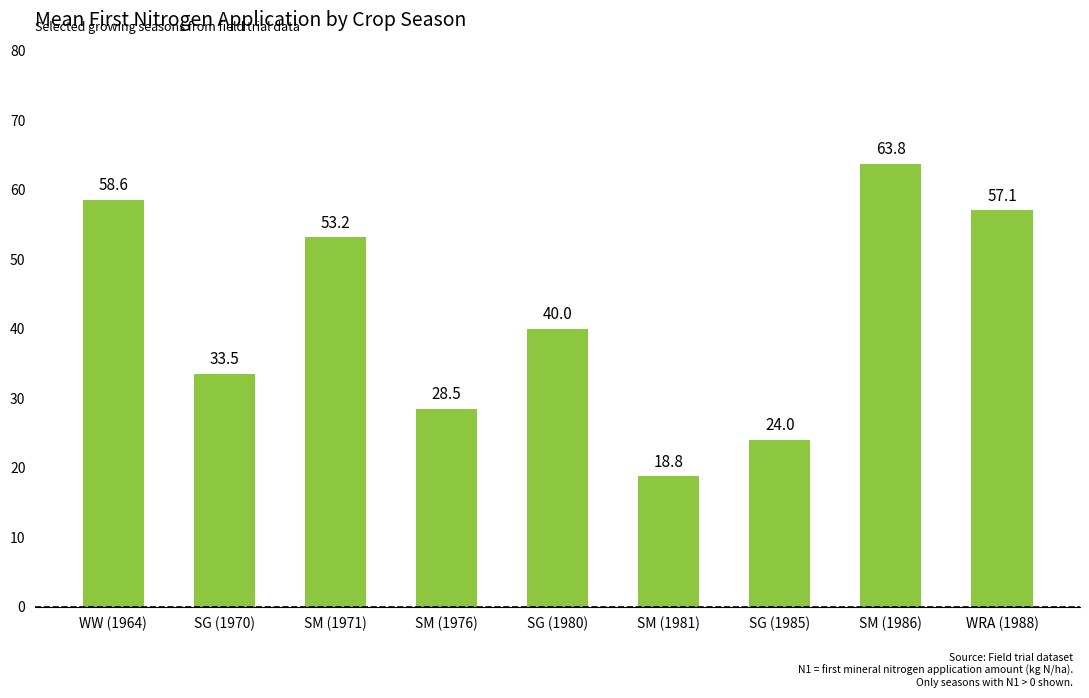

Between SG (1980) and SM (1971), which is larger?

SM (1971)